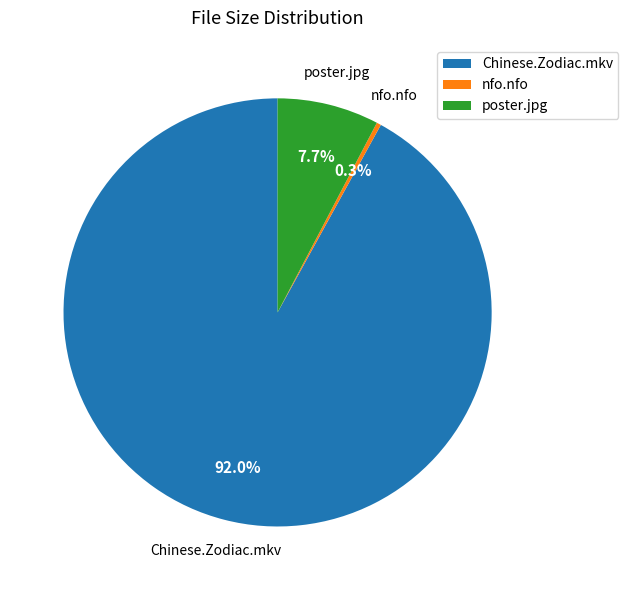

What is the largest slice in the pie chart?

Chinese.Zodiac.mkv